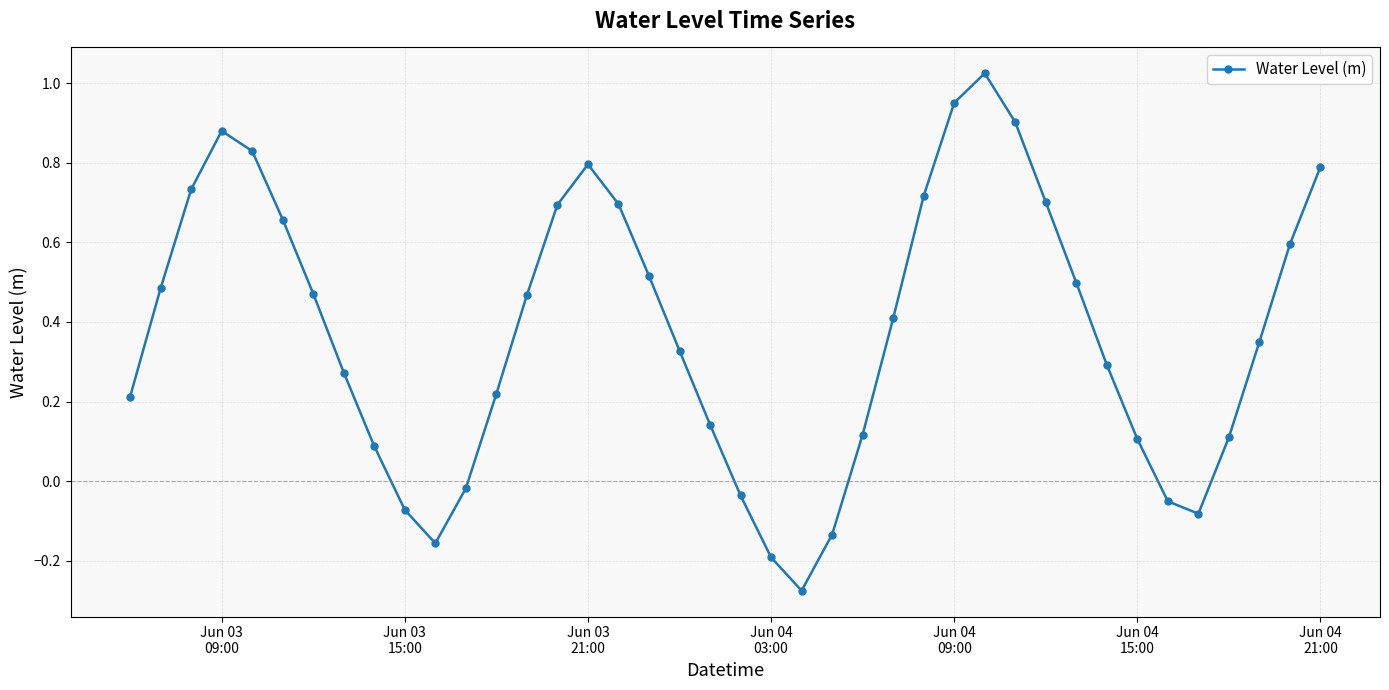

What is the difference between the maximum and second lowest values?

1.2